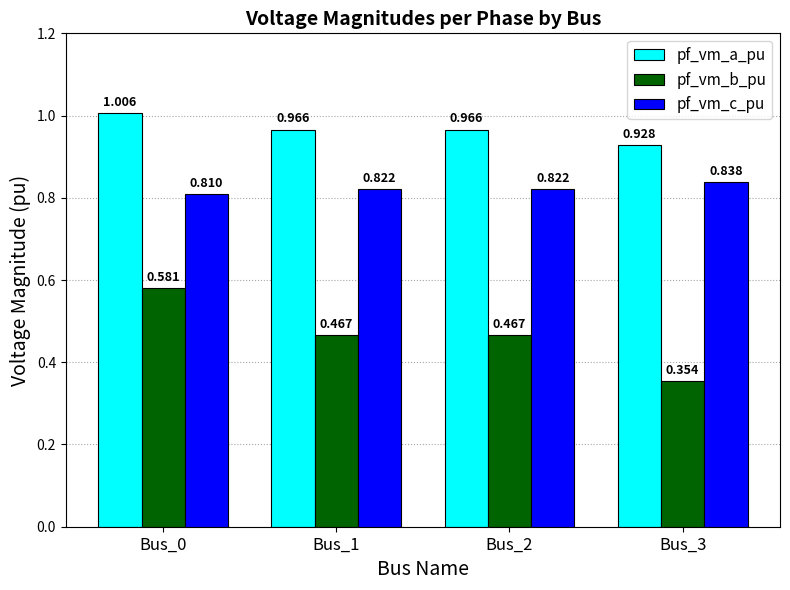

At Bus_2, list the series in order from largest to smallest.

pf_vm_a_pu, pf_vm_c_pu, pf_vm_b_pu